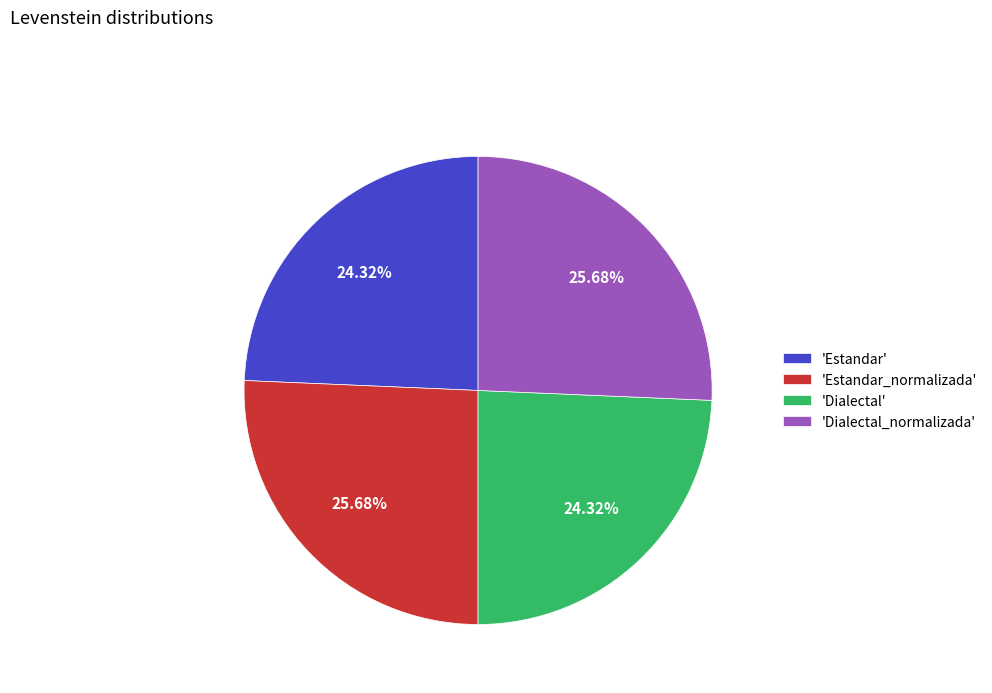

Approximately how many times larger is the value at 'Estandar' compared to 'Dialectal'?

1.0